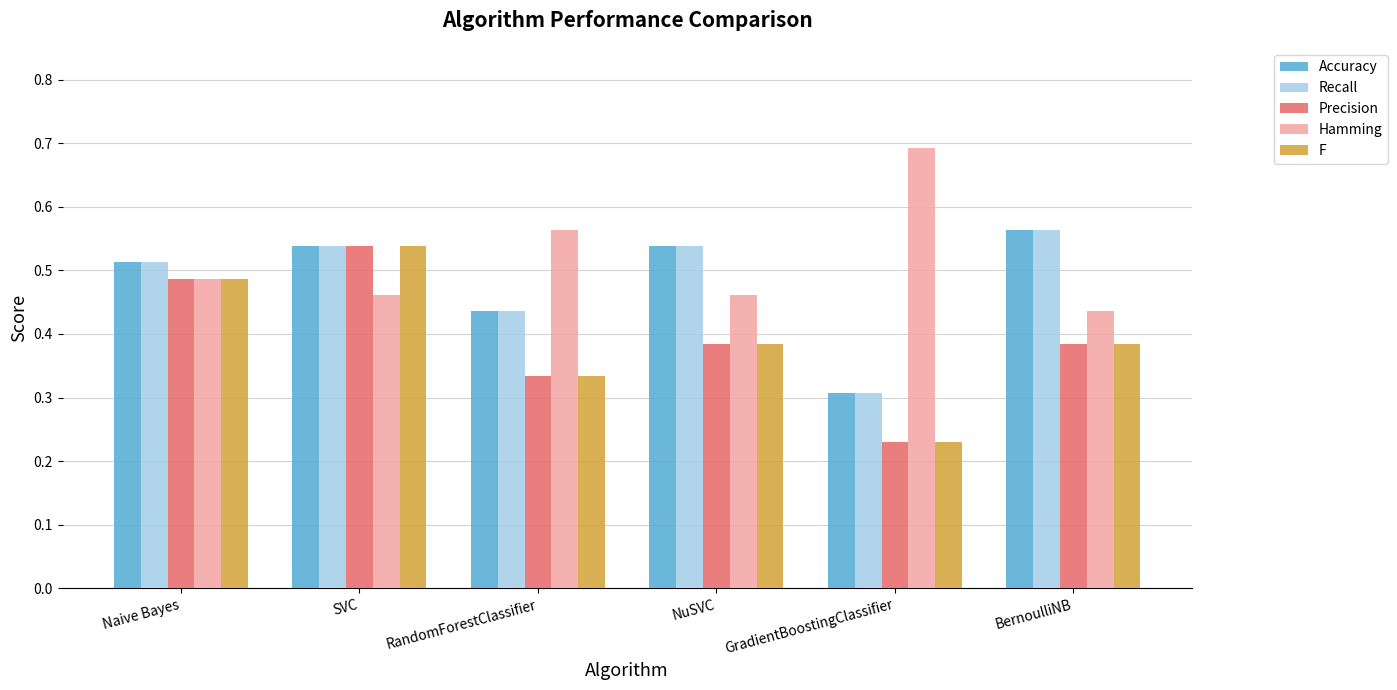

At which category does the chart reach its minimum across all series?

GradientBoostingClassifier